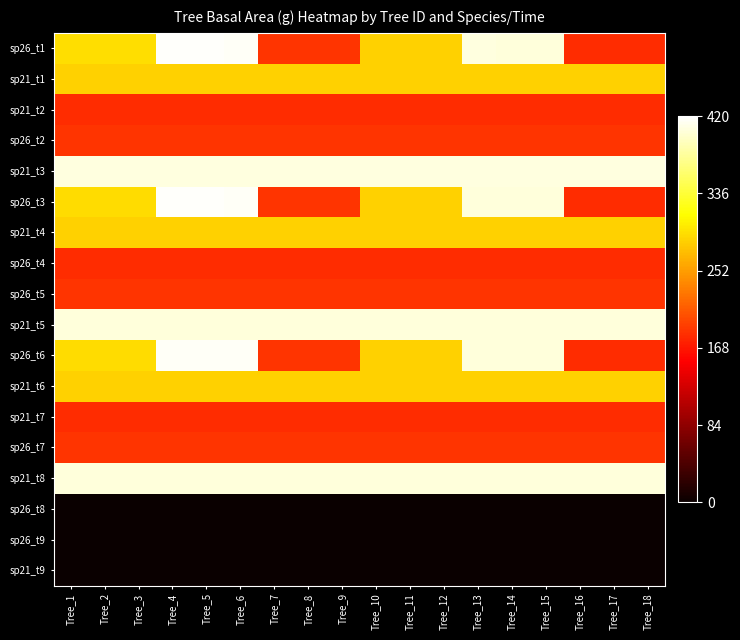

Which category has the lowest value across all series?

Tree_1